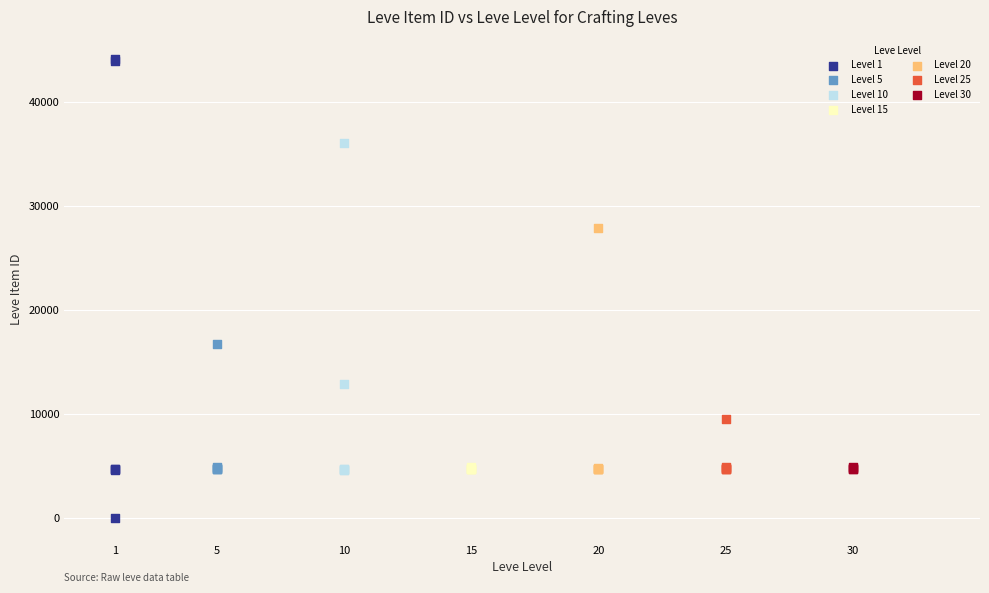

Which series has the widest spread of Y values?

Level 1